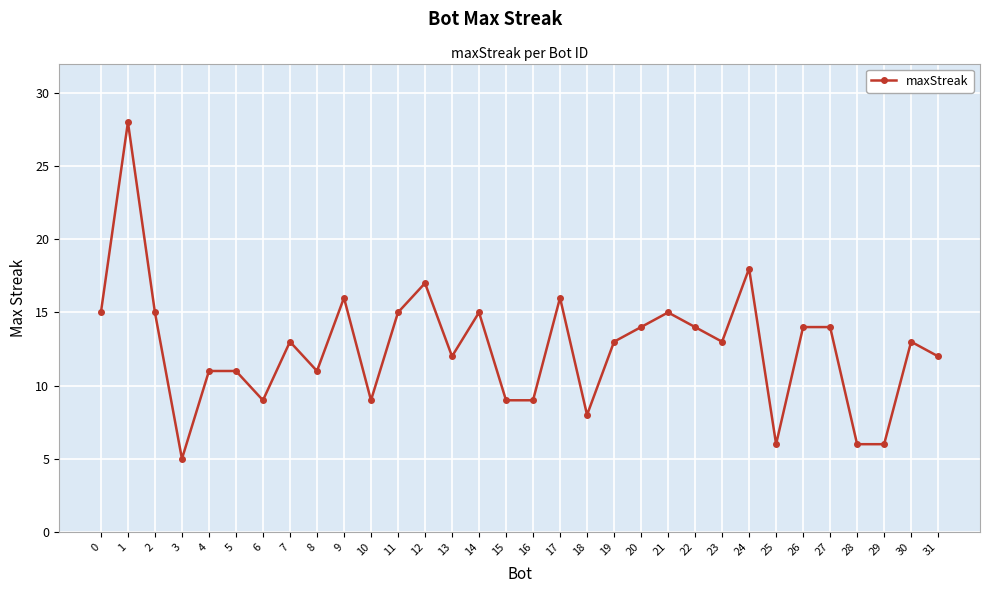

Reading left to right, list all the values displayed in this chart.

15	28	15	5	11	11	9	13	11	16	9	15	17	12	15	9	9	16	8	13	14	15	14	13	18	6	14	14	6	6	13	12